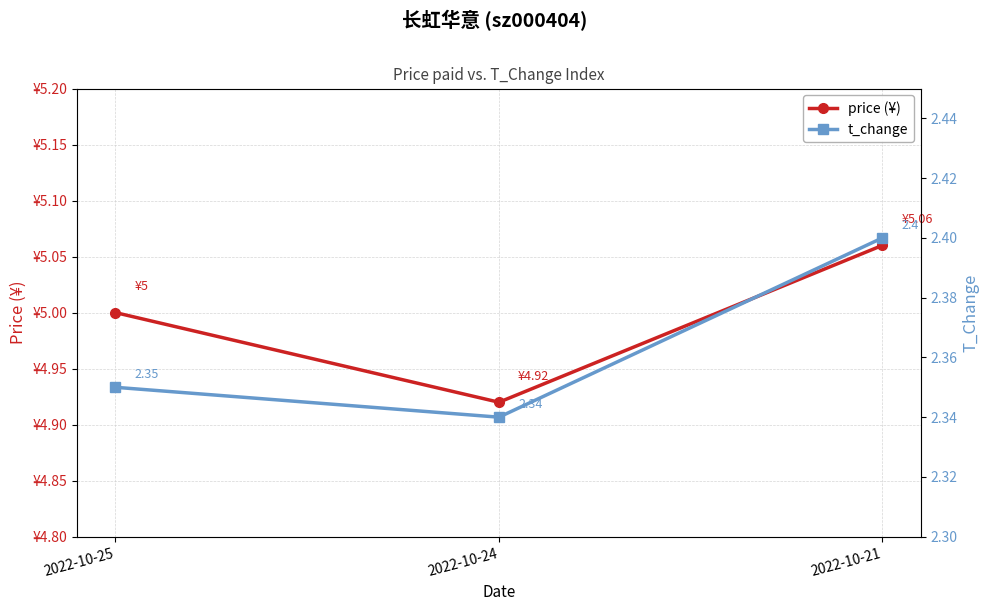

At which label is price (¥) closest to 4?

2022-10-24